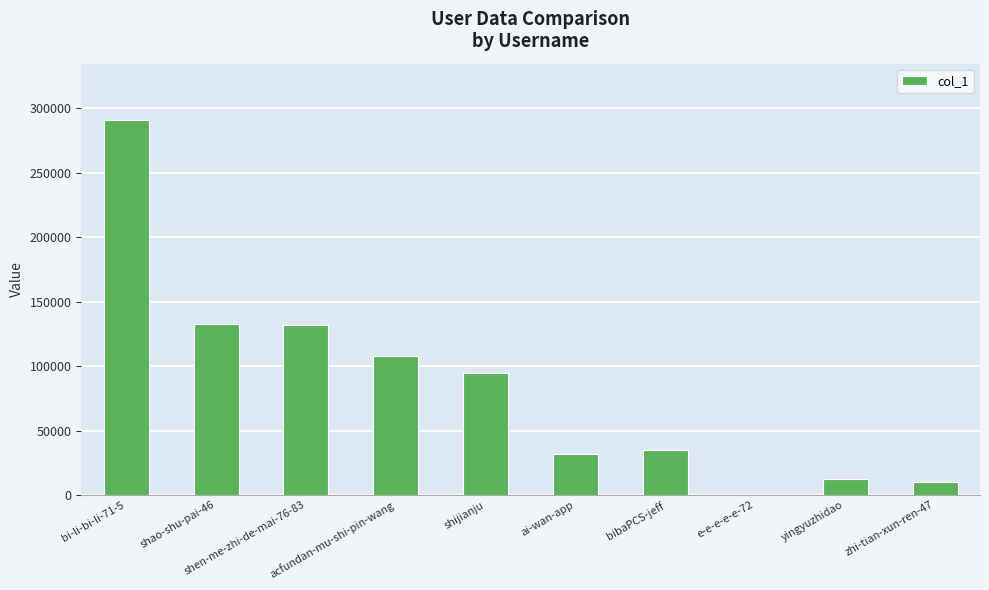

What is the greatest value displayed?

291011